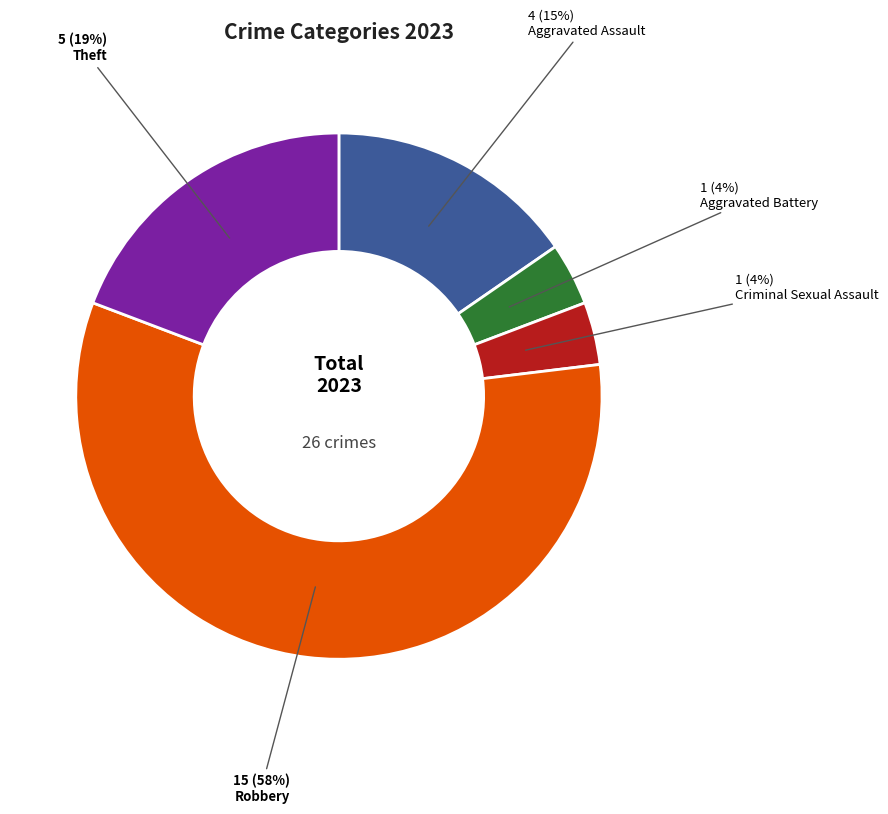

Is the sum of Criminal Sexual Assault and Aggravated Assault greater than half?

No